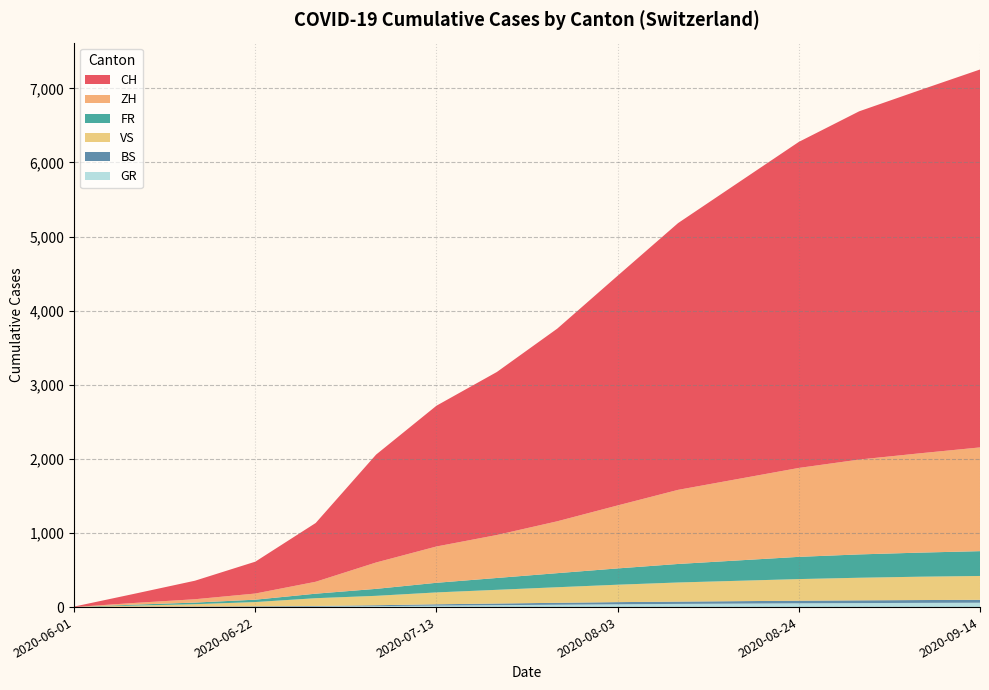

Reading right to left, list all the values displayed in this chart.

CH: 5100	4900	4700	4400	4000	3600	3100	2600	2200	1900	1456	793	430	250	124	6
ZH: 1400	1340	1280	1200	1100	1000	850	700	580	490	356	161	83	45	23	0
FR: 335	325	315	300	275	250	220	190	160	130	94	61	32	22	13	0
VS: 322	315	305	292	275	258	235	210	185	160	127	105	58	32	15	1
BS: 39	38	37	35	33	31	29	26	22	18	12	7	7	5	4	0
GR: 59	57	54	51	47	43	38	32	26	20	13	8	3	2	1	0